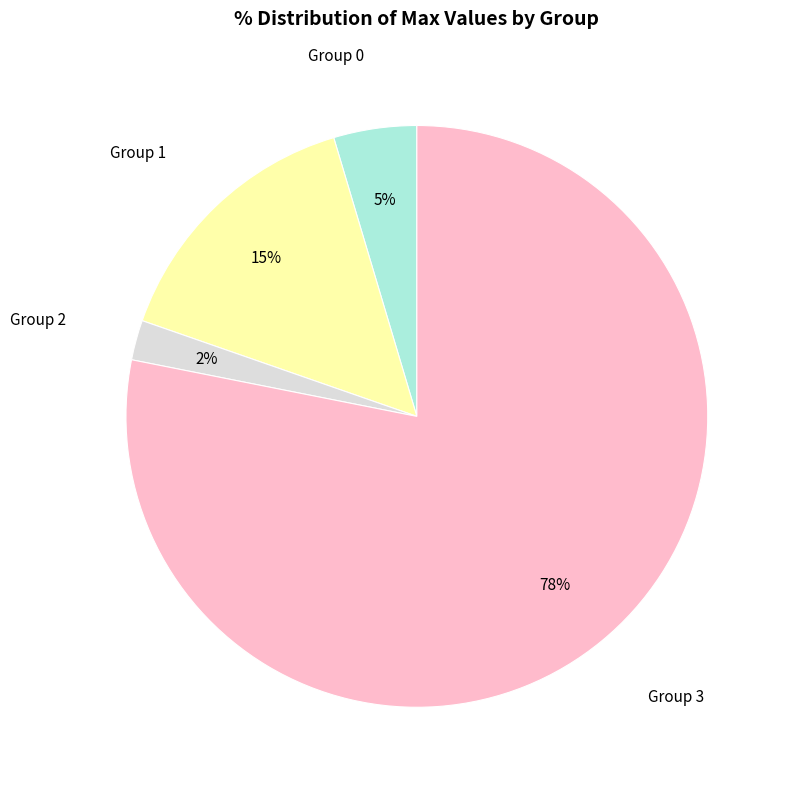

To the nearest percent, what is the difference between the largest and smallest slice percentages?

76%